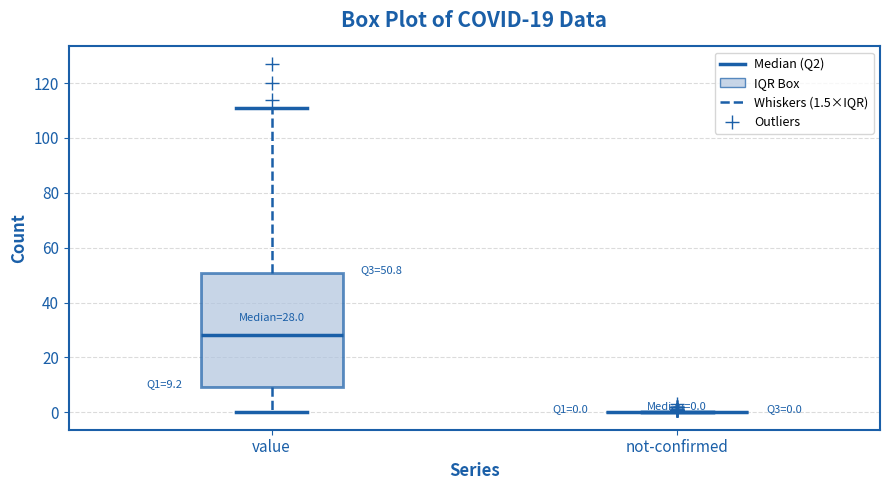

Comparing the boxes themselves (not the whiskers), which one is the tallest?

value